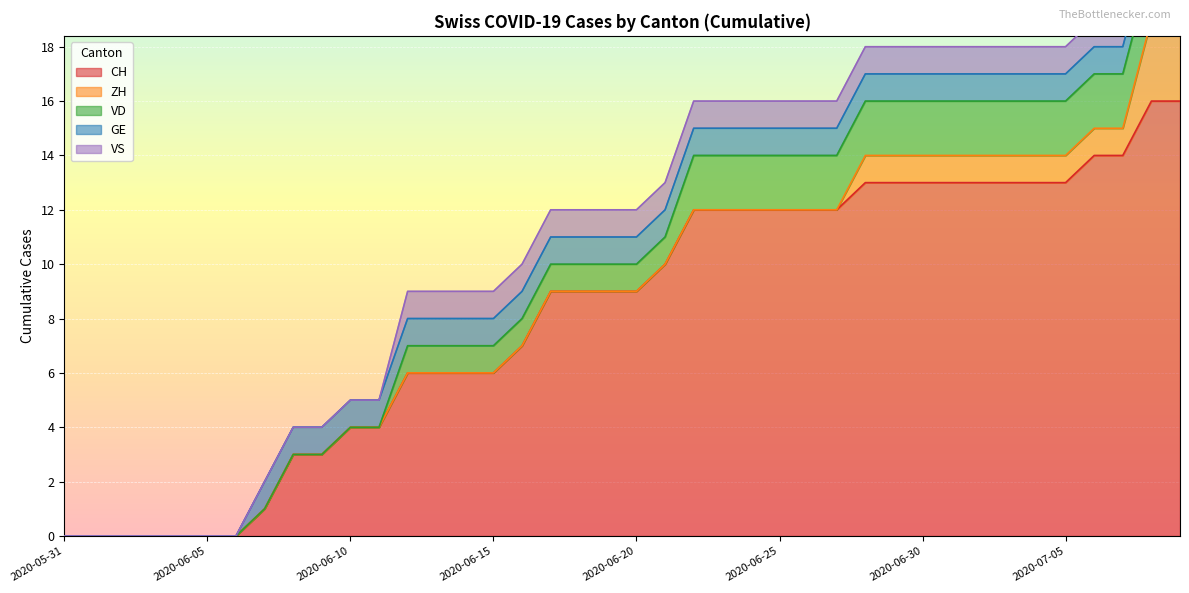

What is the sum of all VD values?

46